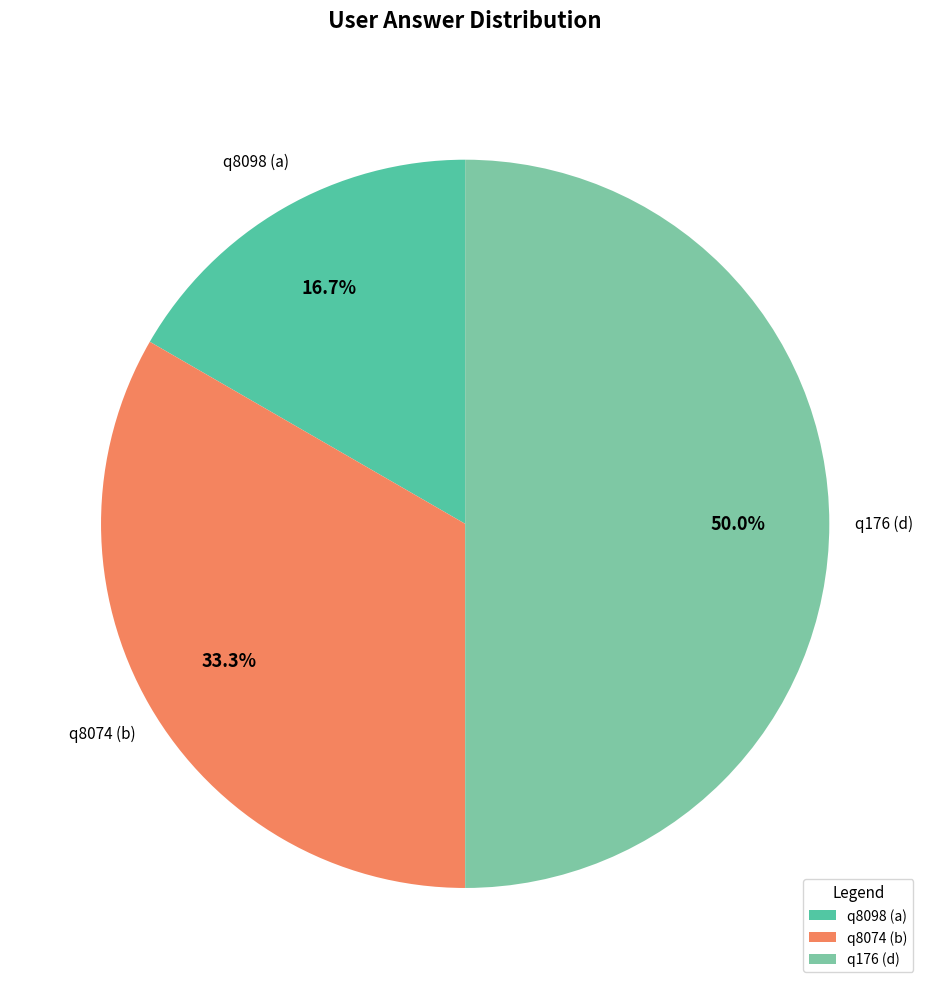

What is the total percentage of q8098 (a) and q176 (d)?

66.7%